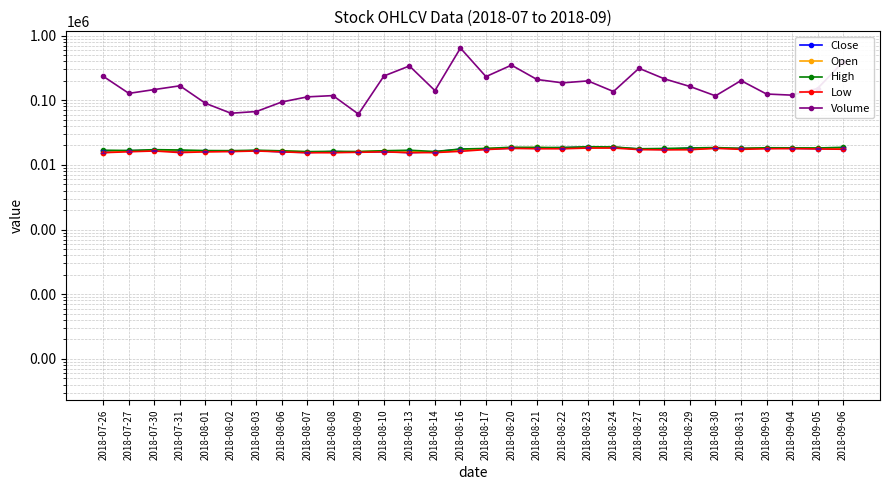

What is the label of the 13th point from the left?

2018-08-13